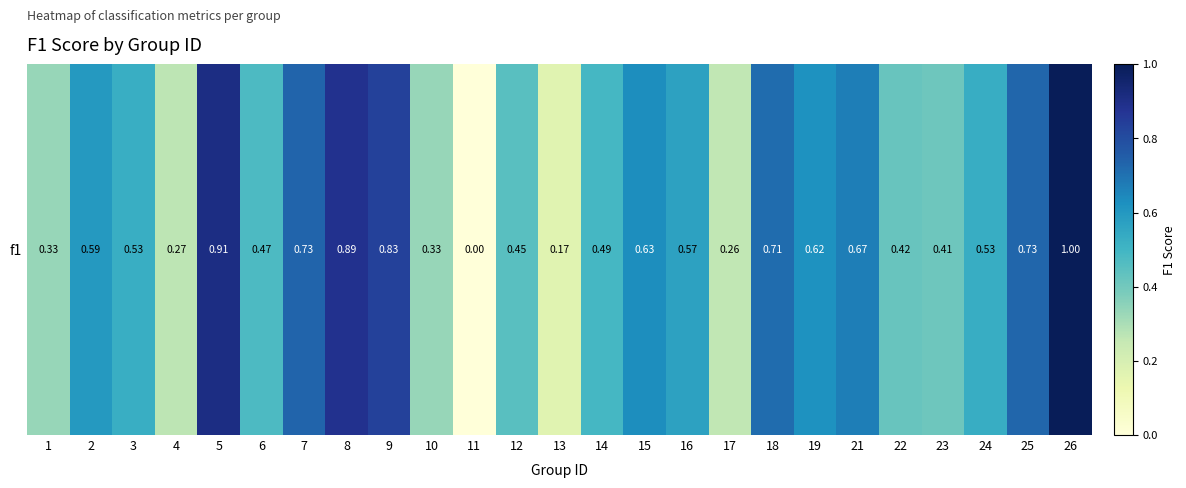

Count the number of values greater than 0.

24